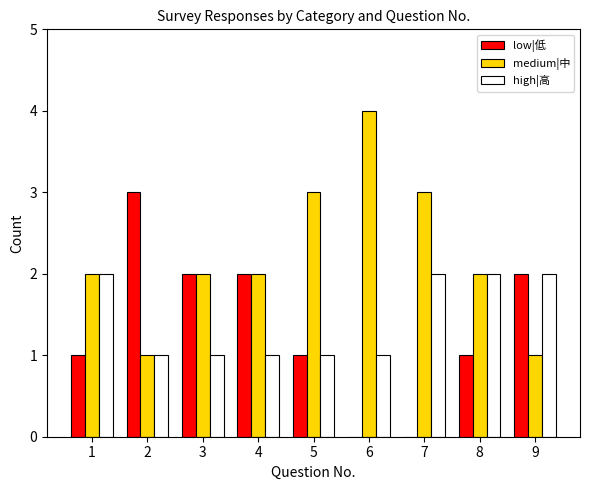

Is it true that medium|中 equals 2 at 3?

True